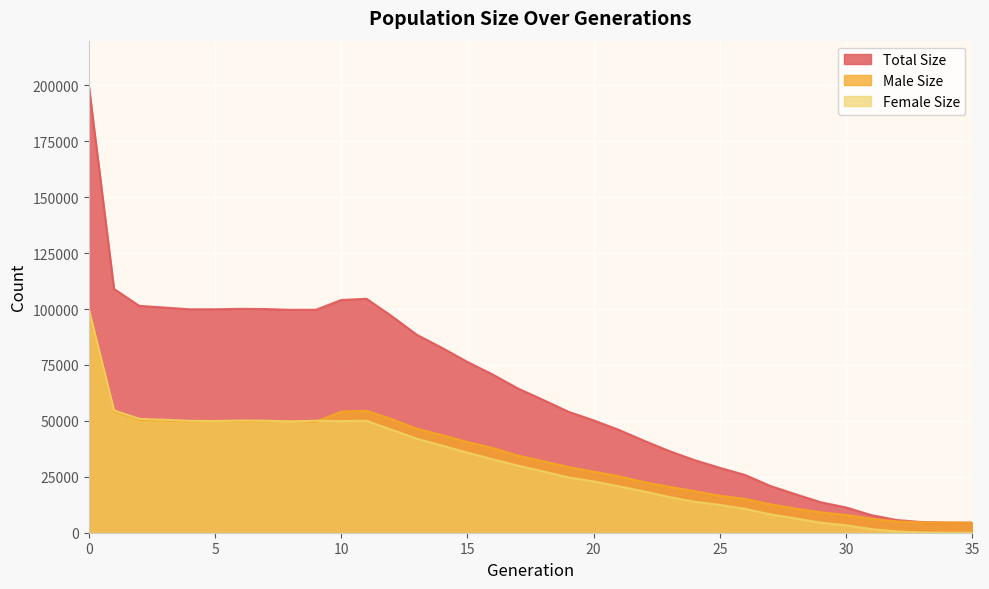

What is the average value of the size series?

62868